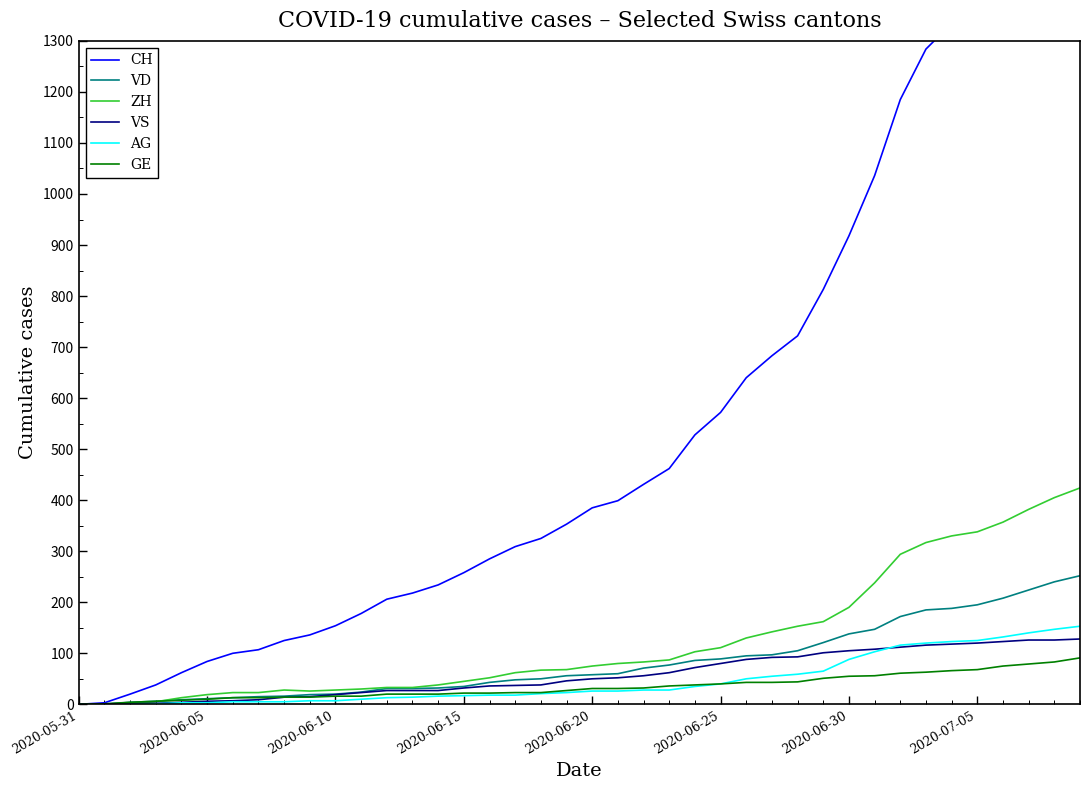

What is the highest value of the ZH series?

424